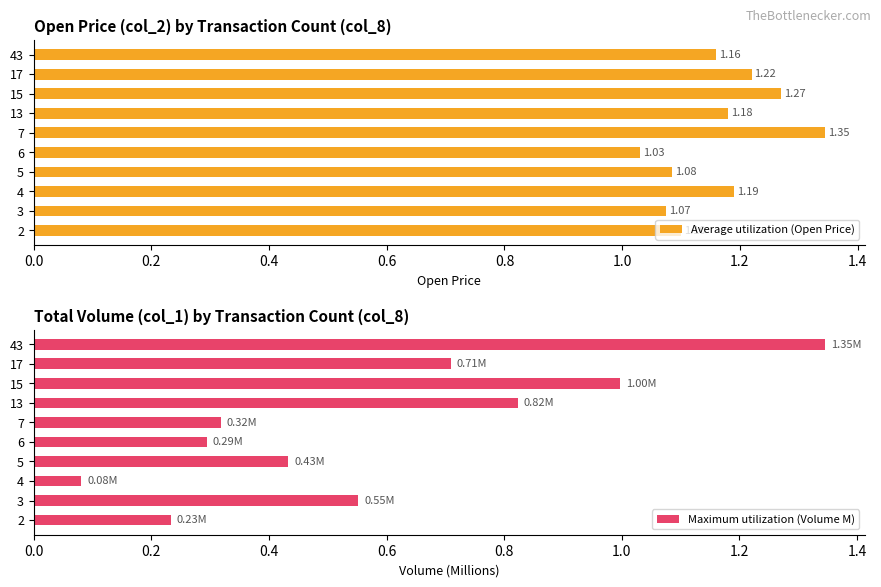

Rank the categories by Average utilization (Open Price) value from lowest to highest.

6, 3, 5, 2, 43, 13, 4, 17, 15, 7